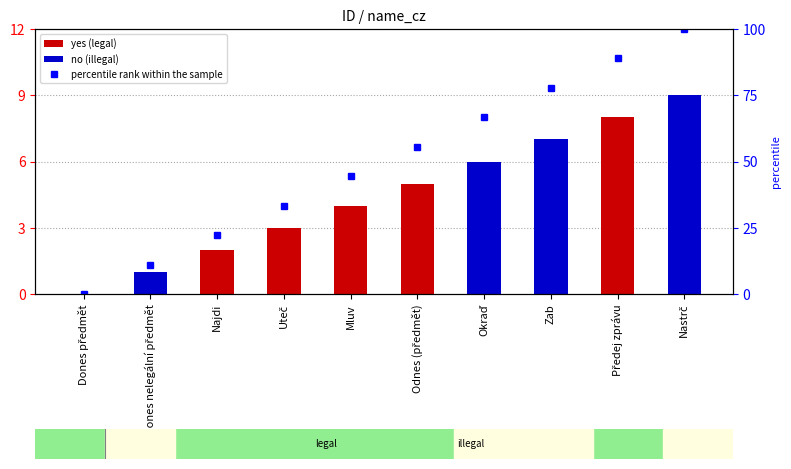

Rank the categories by value from highest to lowest.

Nastrč, Předej zprávu, Zab, Okraď, Odnes (předmět), Mluv, Uteč, Najdi, Dones nelegální předmět, Dones předmět